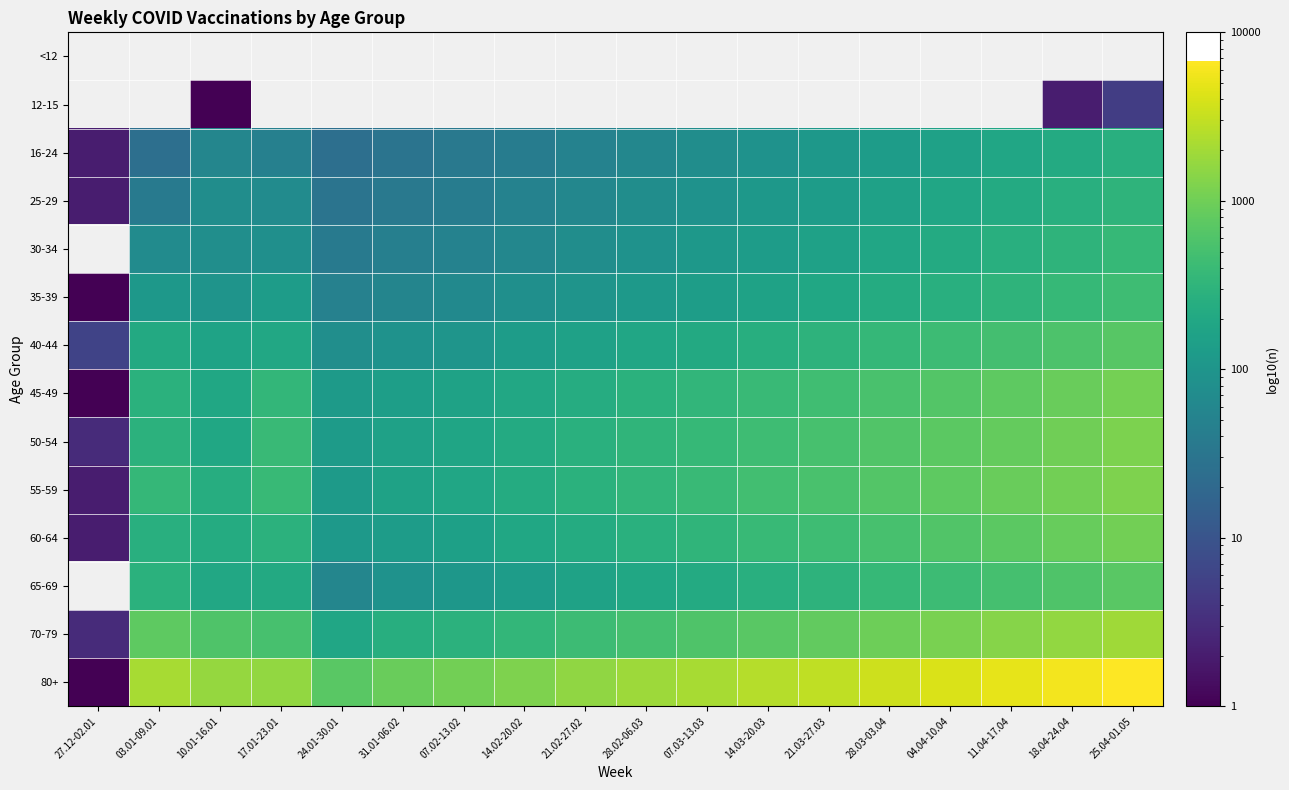

What is the minimum value shown in the chart?

1.0